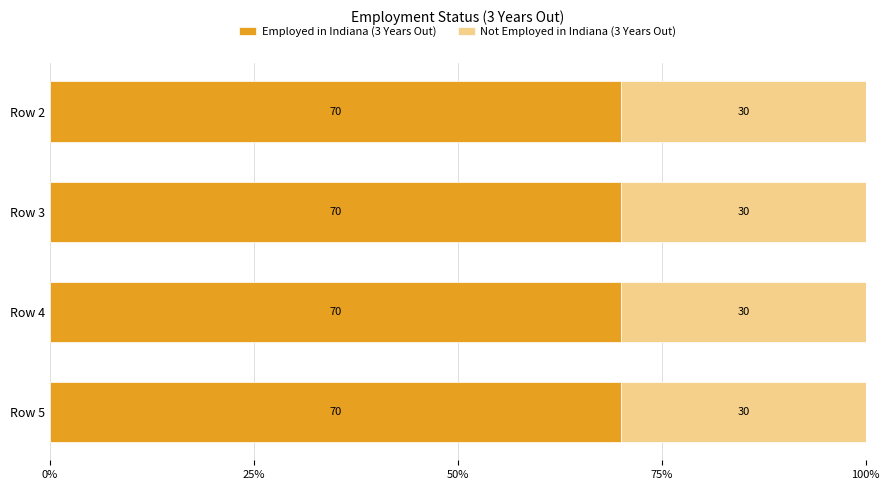

What is the highest value of the Employed in Indiana (3 Years Out) series?

70